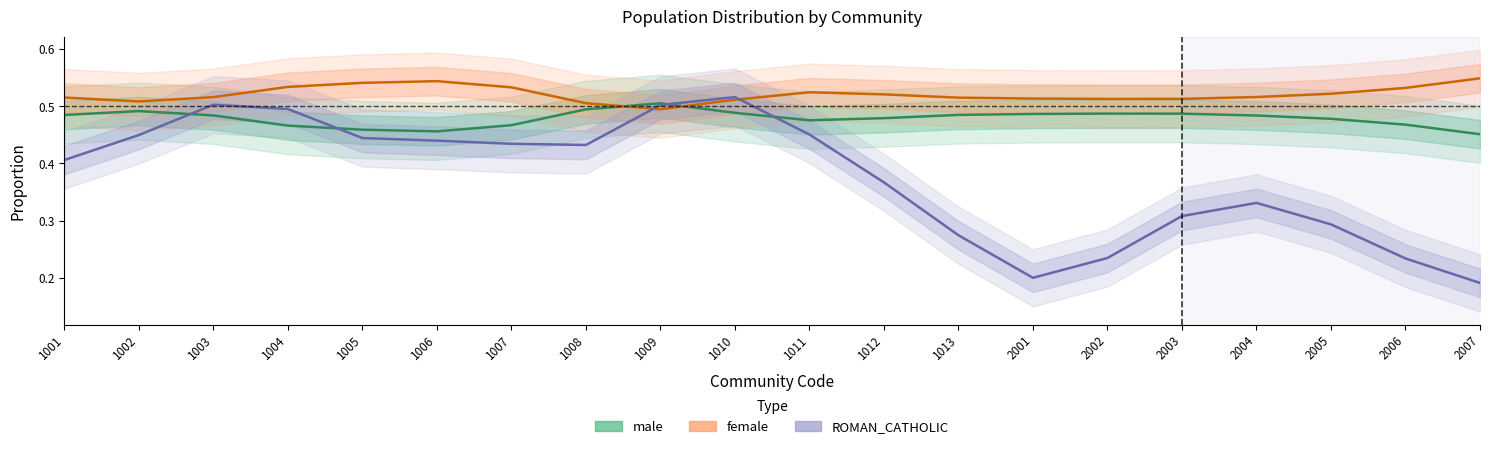

What is the approximate value of ROMAN_CATHOLIC at 2003?

0.3